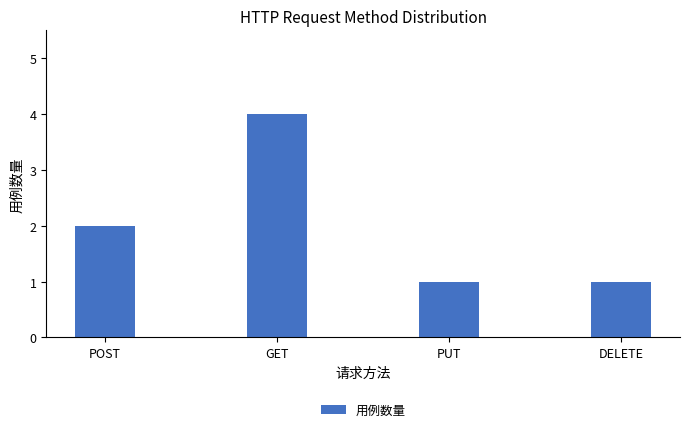

Where is the data nearest to the value 2?

POST